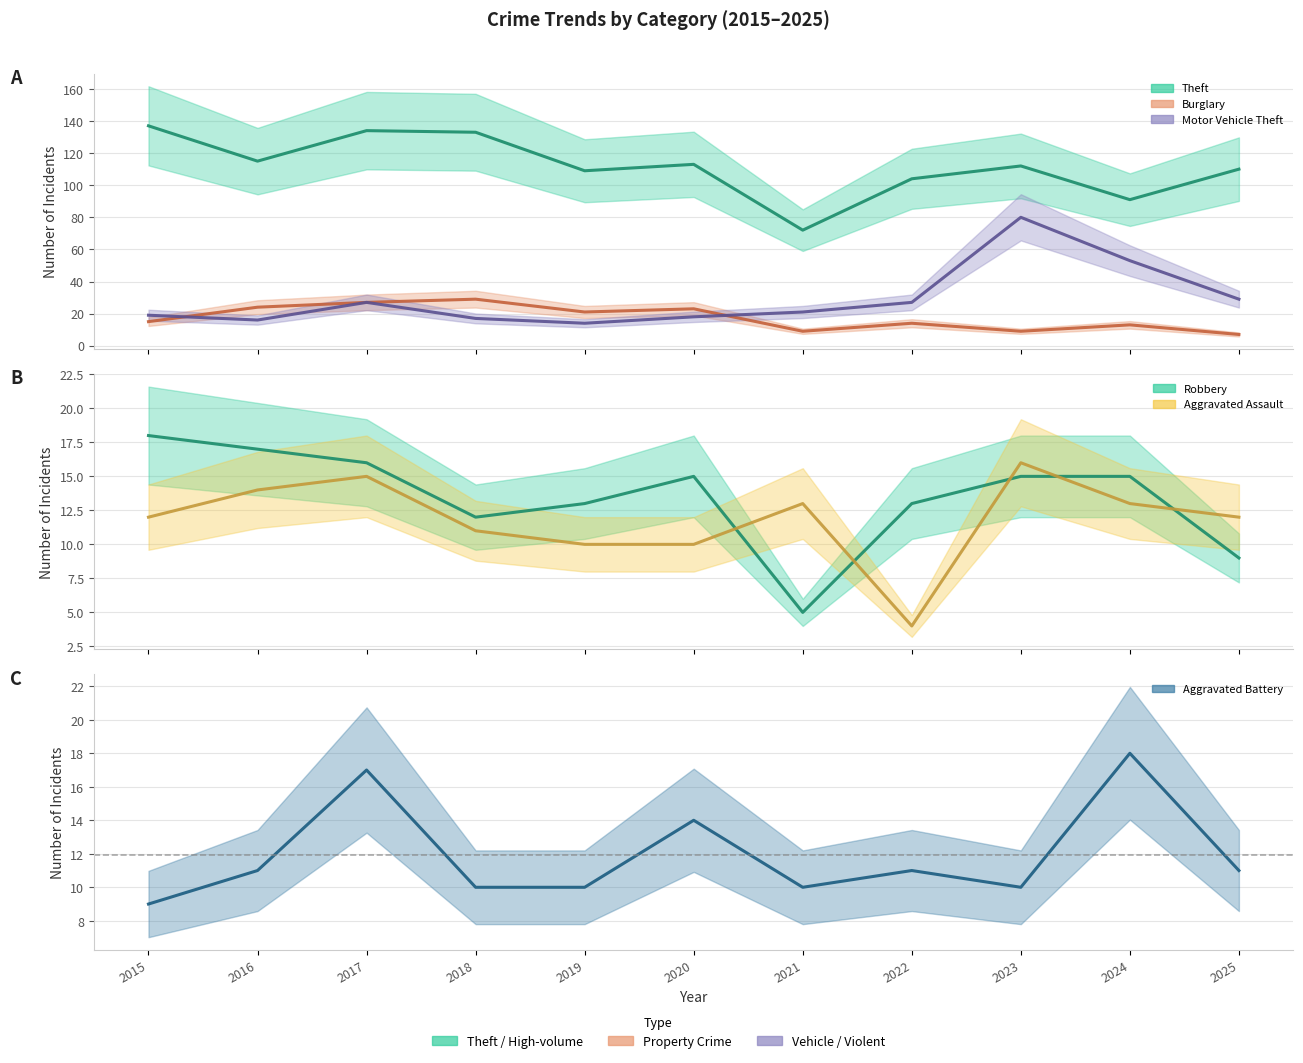

True or false: Motor Vehicle Theft and Theft intersect in this chart.

False